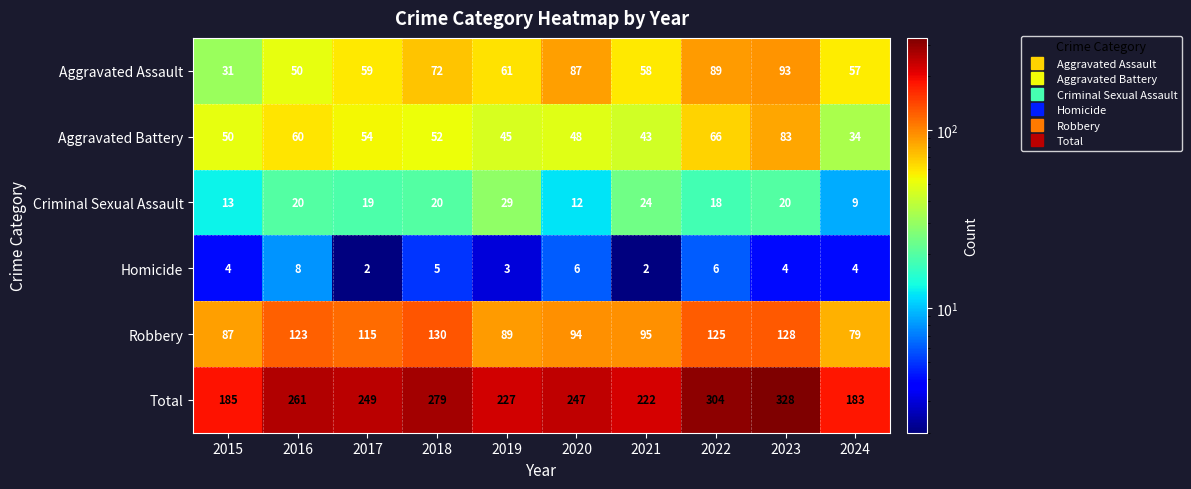

True or false: Aggravated Battery has a value of 54 at 2017.

True